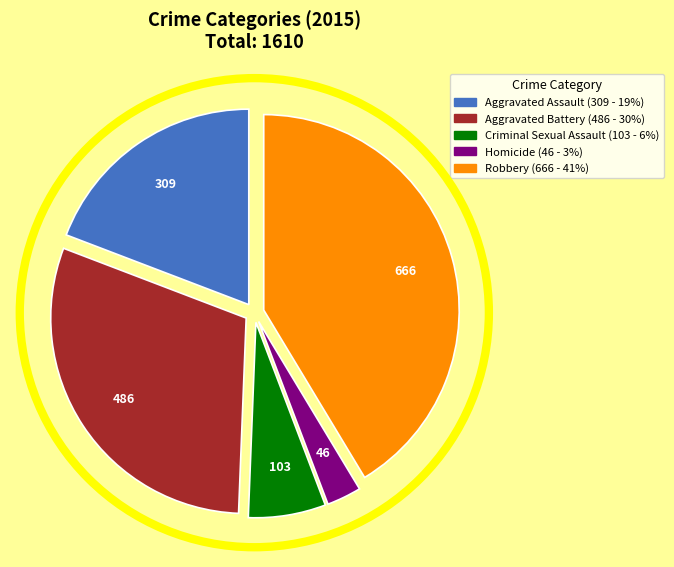

Between Aggravated Battery and Robbery, which is larger?

Robbery